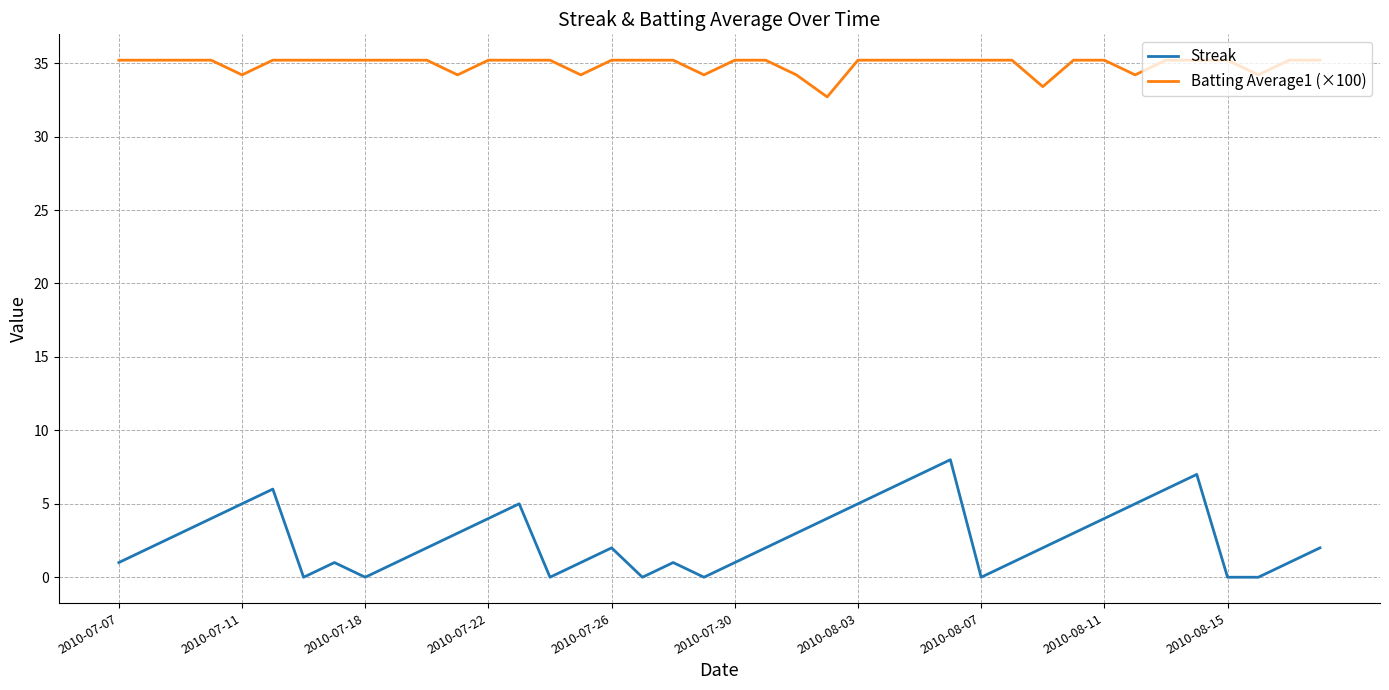

At how many categories does at least one series exceed 26?

40